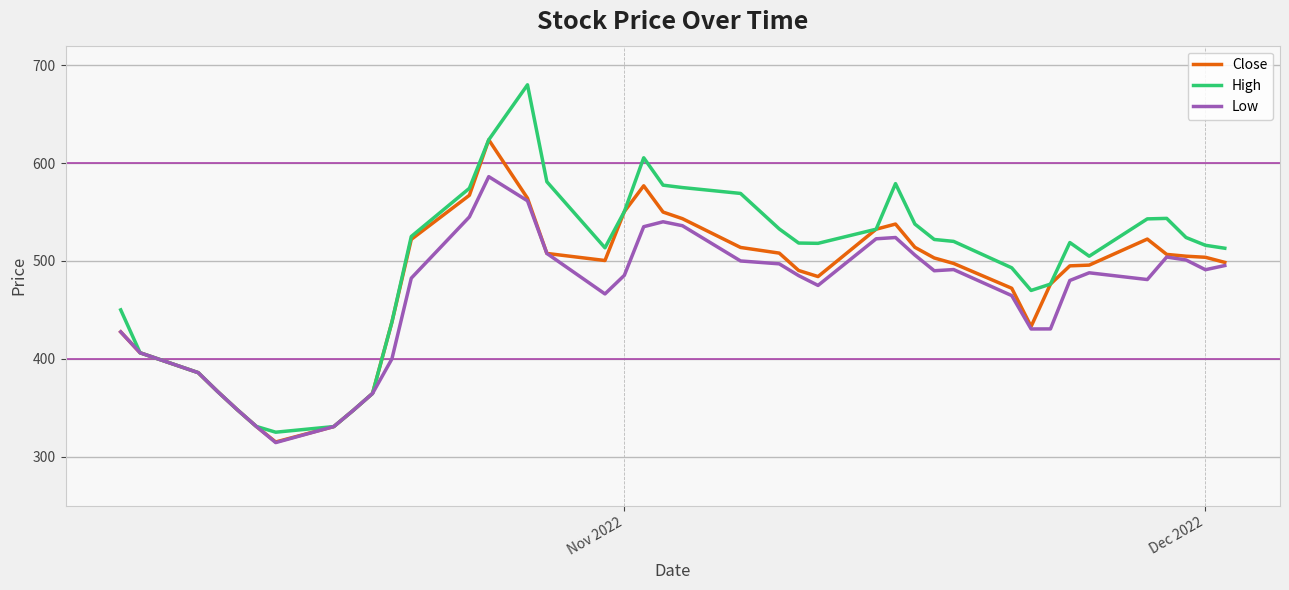

What is the minimum value for Close?

315.0